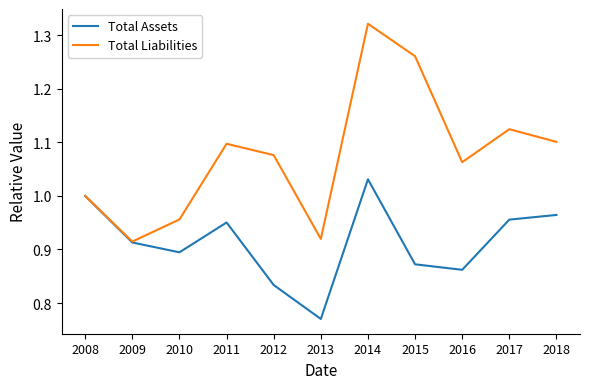

List the labels in order of Total Assets value, largest first.

2014, 2008, 2018, 2017, 2011, 2009, 2010, 2015, 2016, 2012, 2013